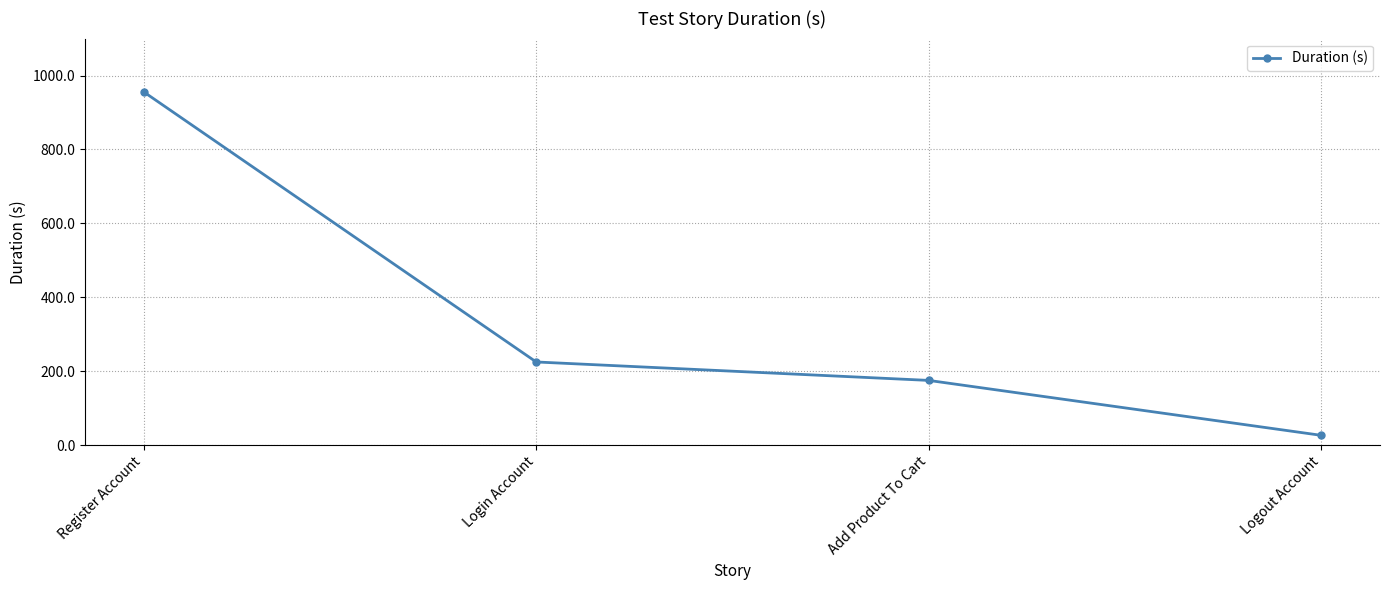

What is the difference between the maximum and minimum values?

929.2